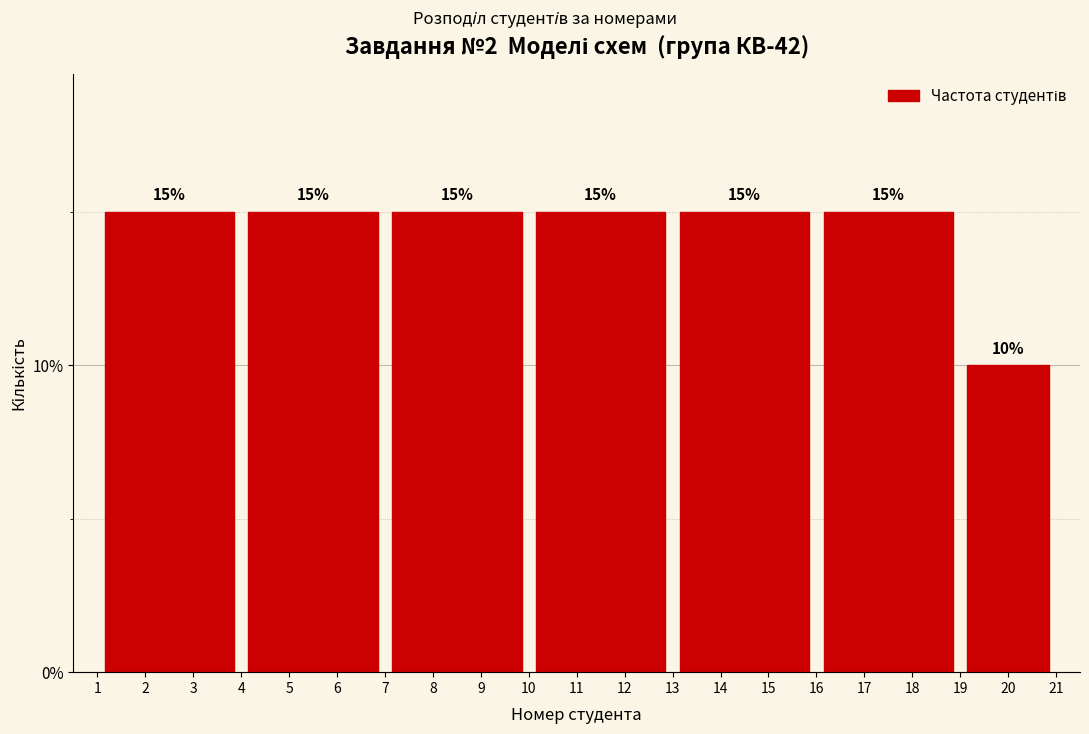

Reading left to right, list all the values displayed in this chart.

2=15	5=15	8=15	11=15	14=15	17=15	20=10